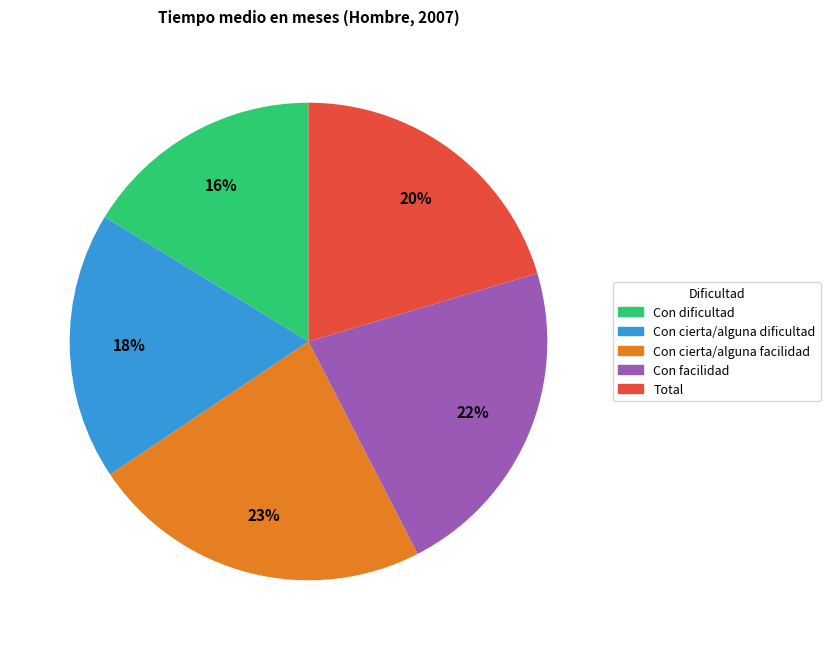

To the nearest percent, what is the combined percentage of Con cierta/alguna dificultad and Con facilidad?

40%